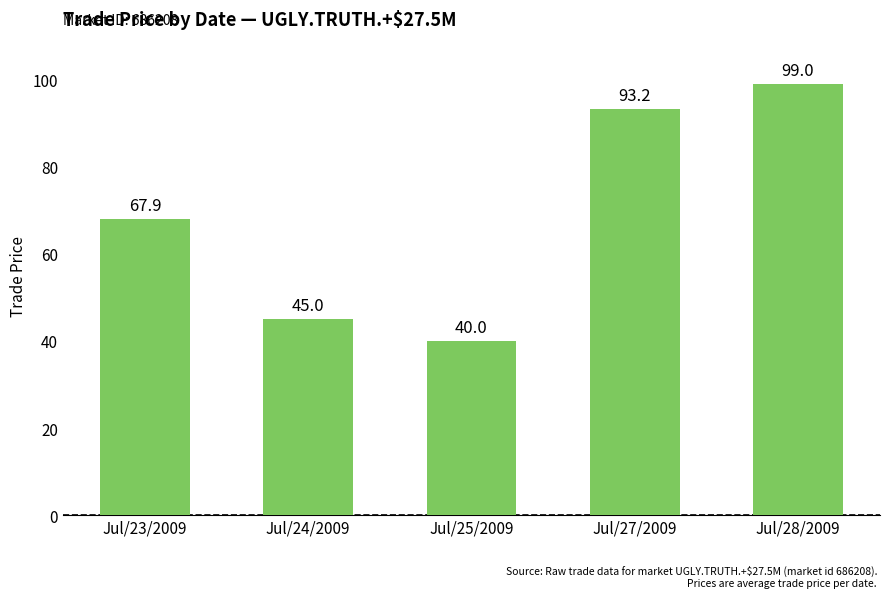

Reading left to right, transcribe all the data shown in this chart.

Jul/23/2009=67.9	Jul/24/2009=45.0	Jul/25/2009=40.0	Jul/27/2009=93.2	Jul/28/2009=99.0